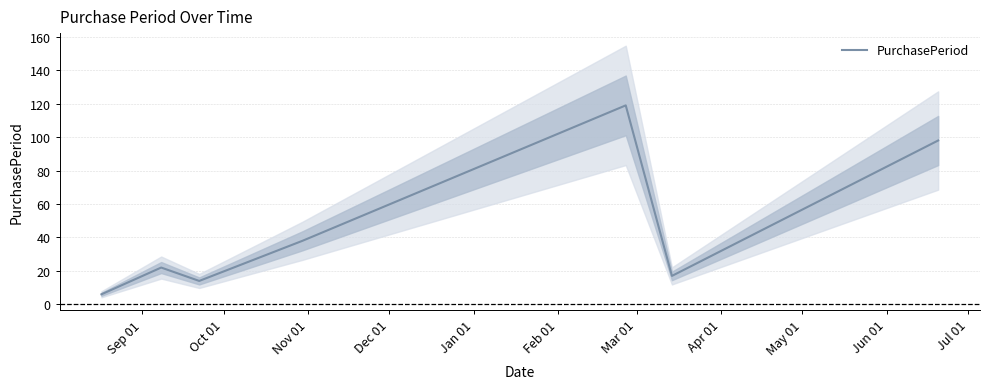

What is the lowest value of the PurchasePeriod series?

6